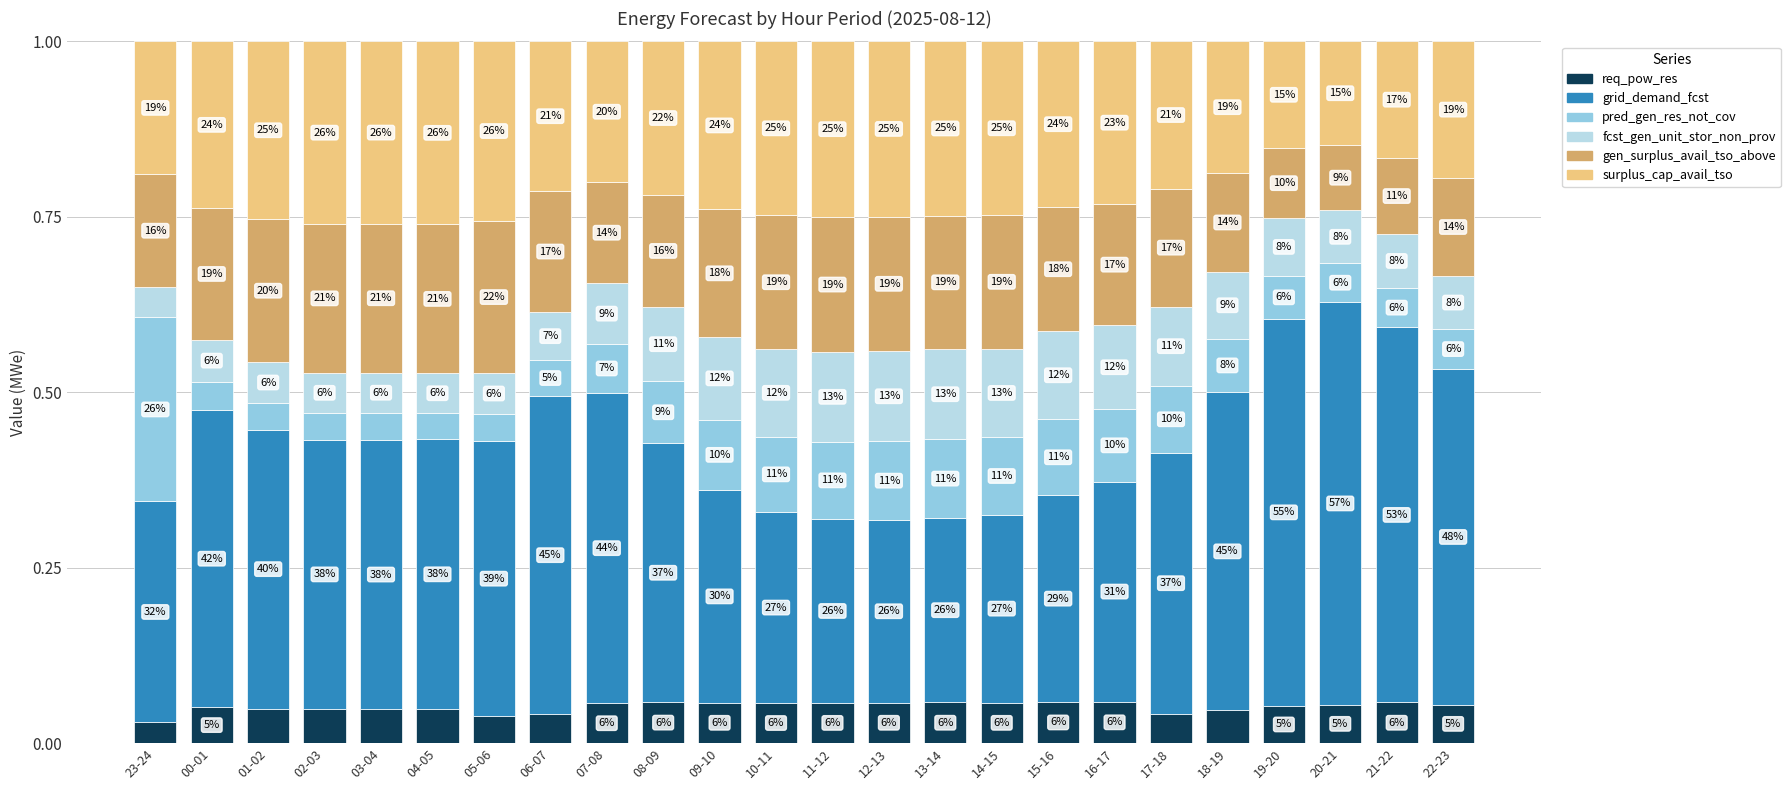

The req_pow_res series shows 0.0 at 15-16. True or false?

False